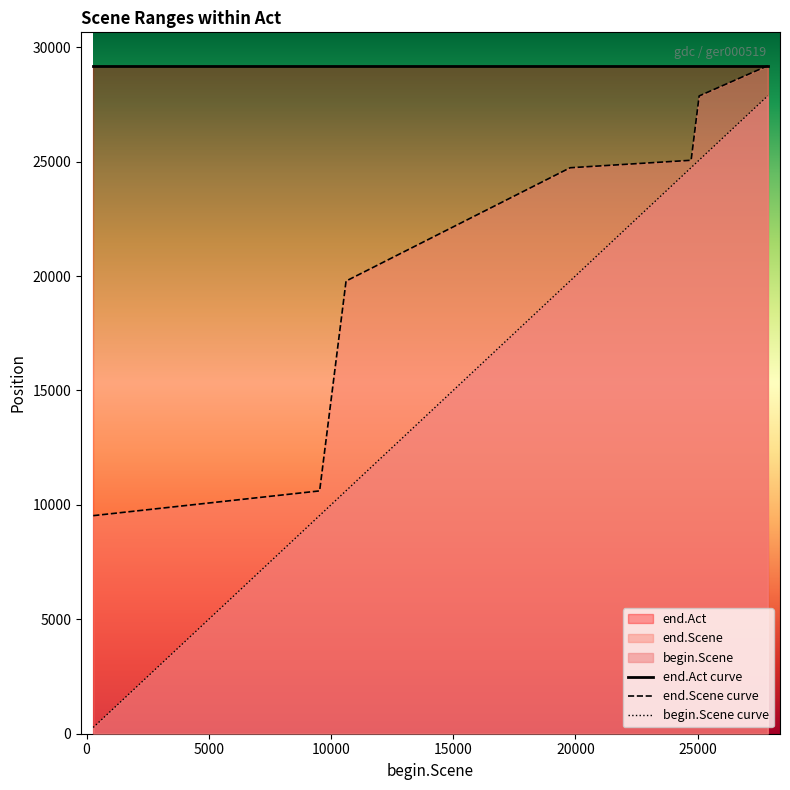

List the series in order of their overall mean, highest first.

end.Act curve, end.Scene curve, begin.Scene curve